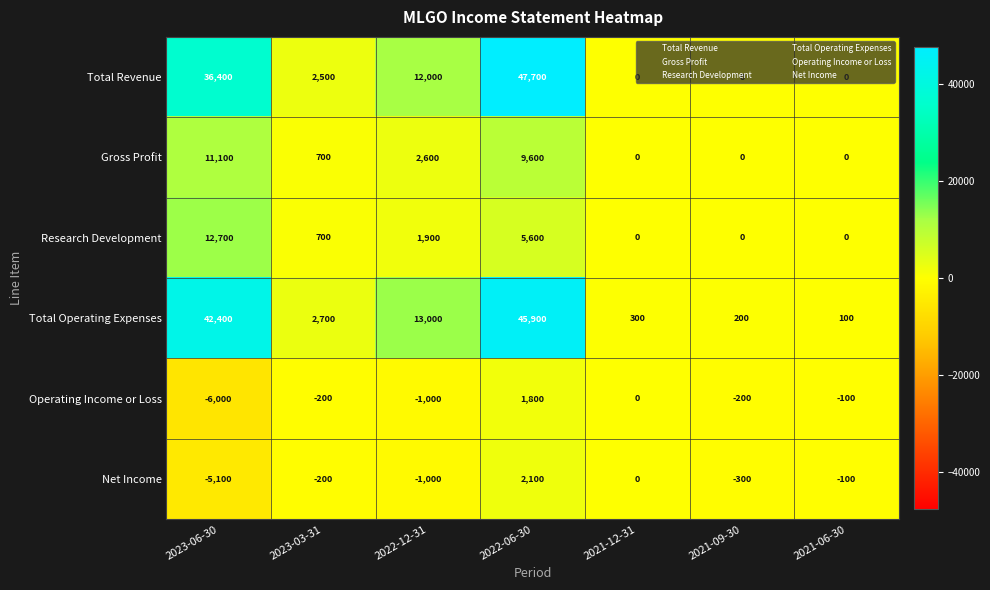

Which series has the largest range (max minus min)?

Total Revenue